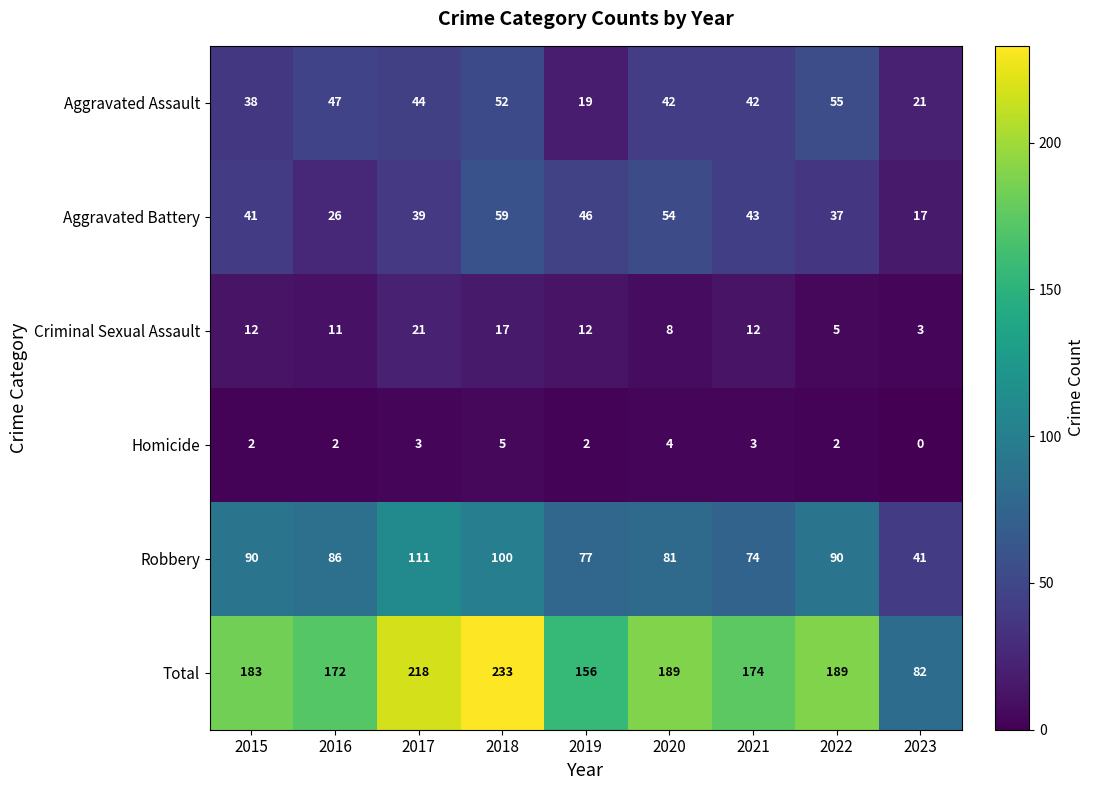

What is the total value across all series at 2017?

436